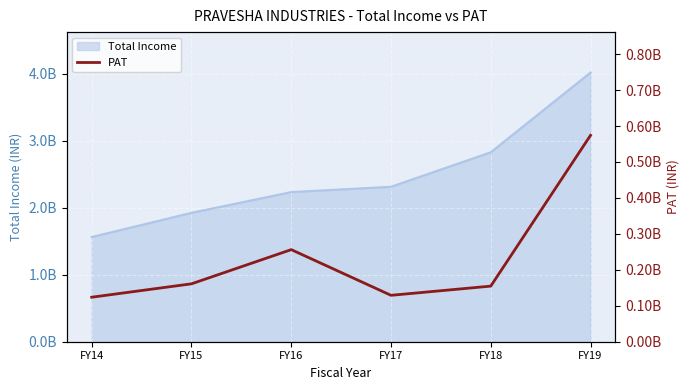

Between FY17 and FY14, which is larger?

FY17